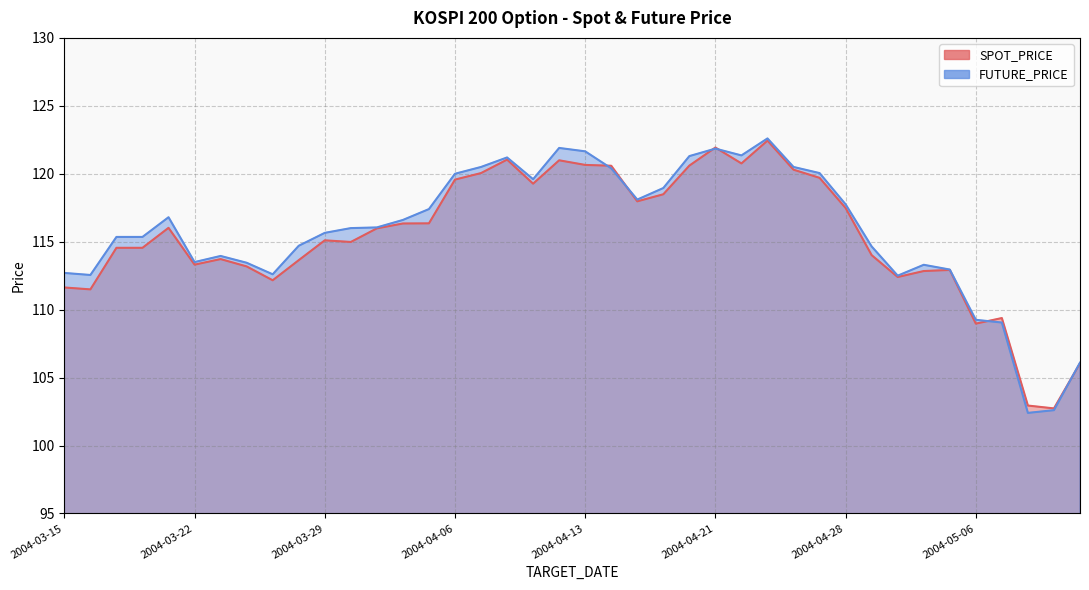

What is the label of the 18th point from the right?

2004-04-16